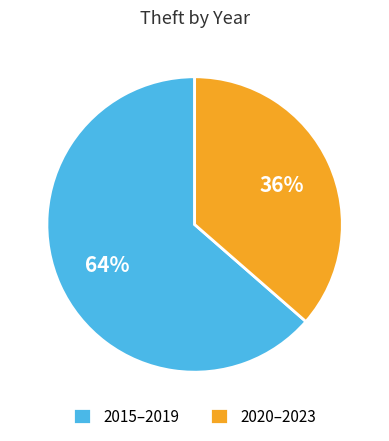

Rank the categories by value from lowest to highest.

2020–2023, 2015–2019